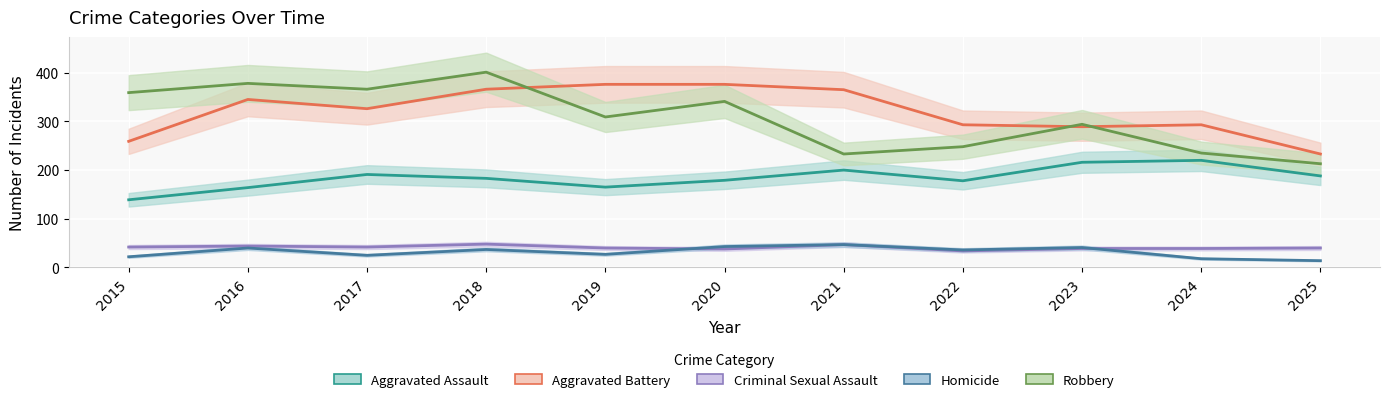

What is the value of the Criminal Sexual Assault point at the 7th from the left?

47